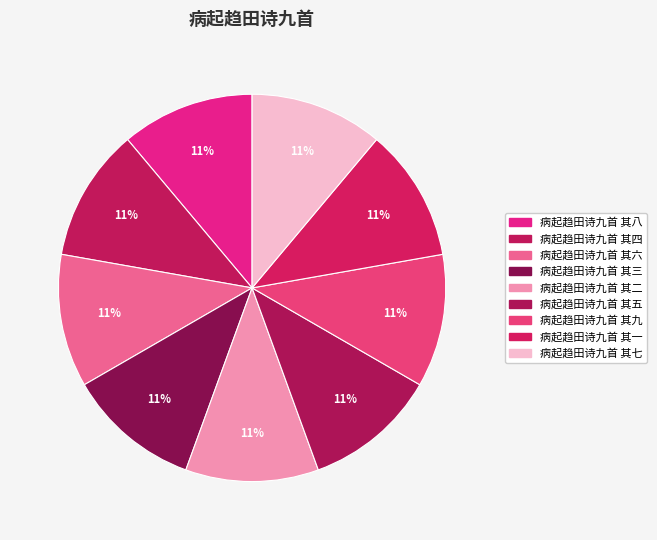

What is the smallest slice in the pie chart?

病起趋田诗九首 其一